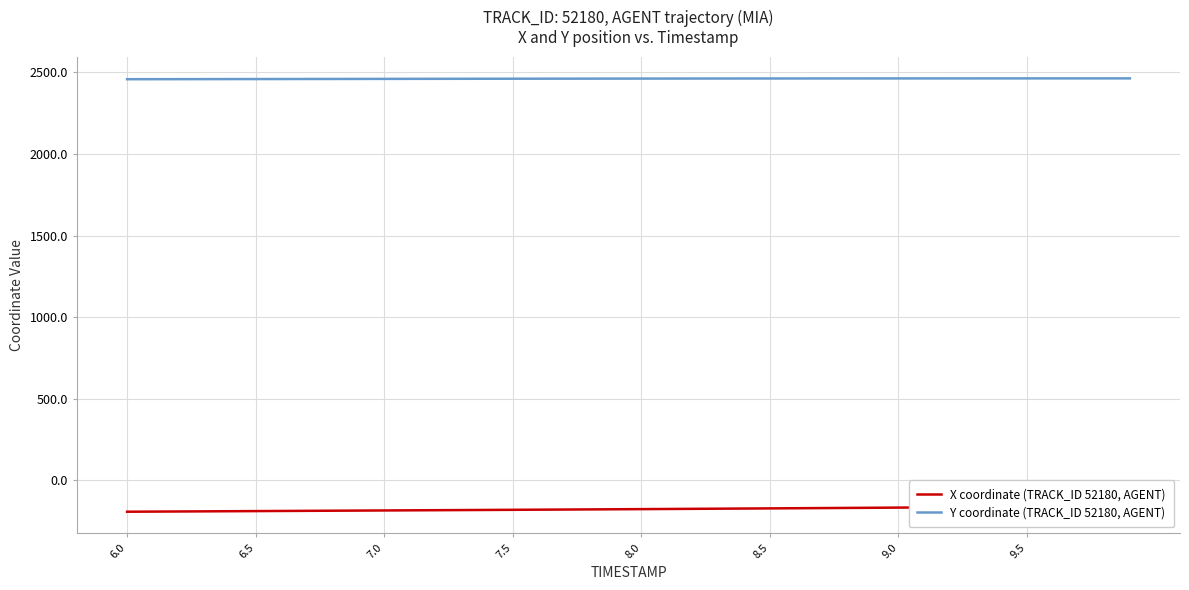

True or false: Y coordinate (TRACK_ID 52180, AGENT) and X coordinate (TRACK_ID 52180, AGENT) cross at least once.

False